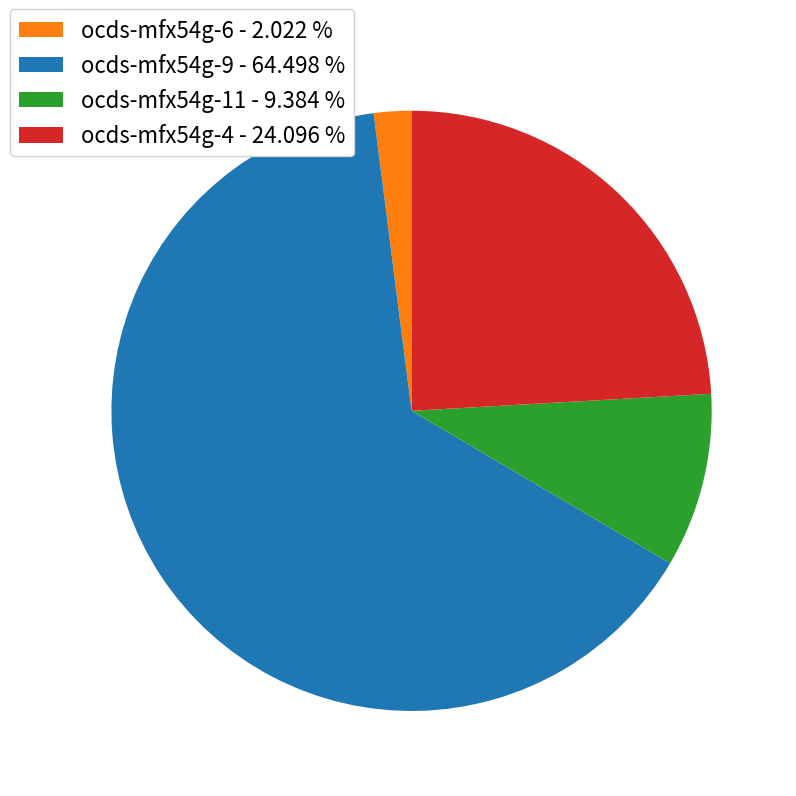

Do ocds-mfx54g-6 - 2.022 % and ocds-mfx54g-9 - 64.498 % together represent more than half of the pie?

Yes